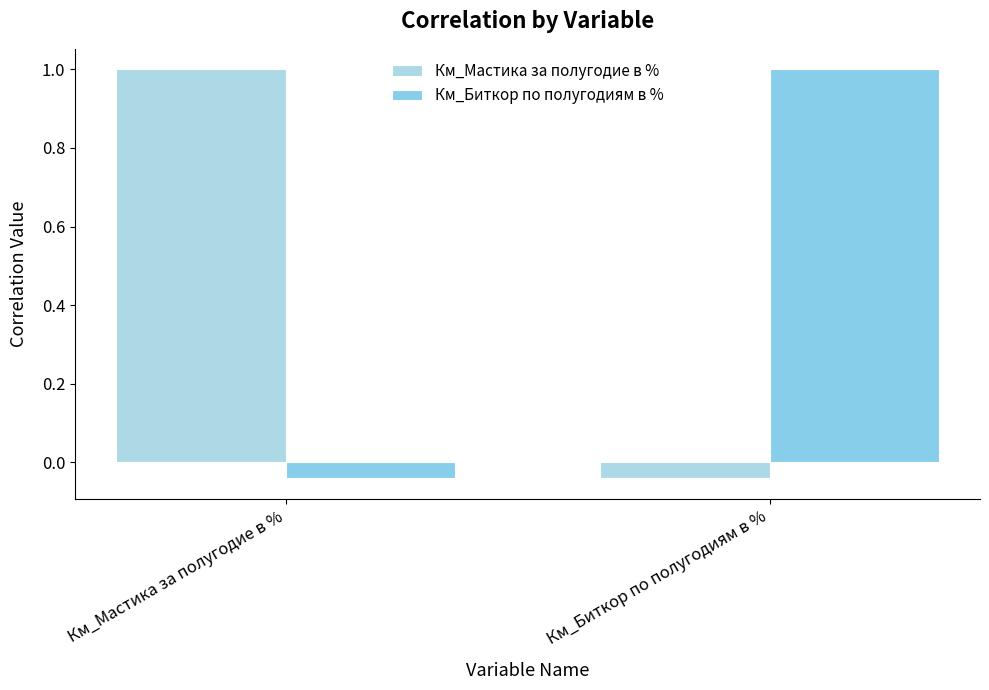

The Км_Биткор по полугодиям в % series shows 1.3 at Км_Биткор по полугодиям в %. True or false?

False